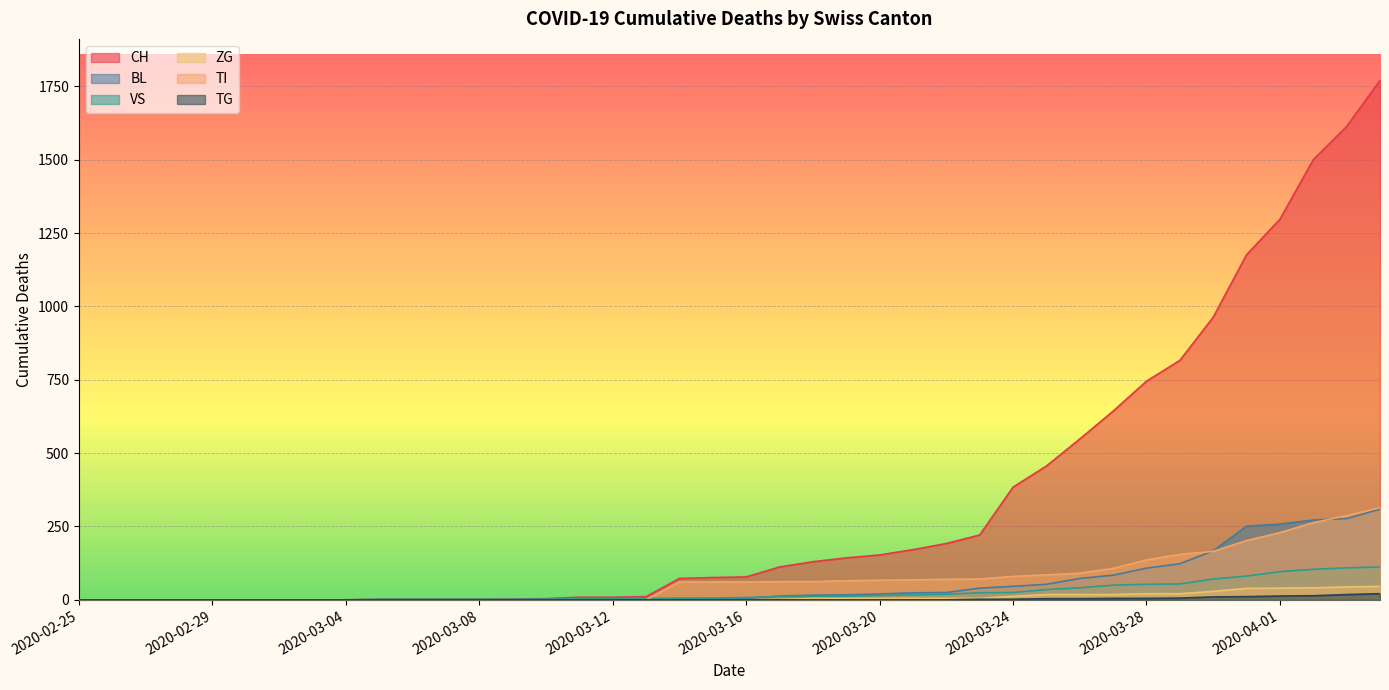

What is the label of the 14th point from the right?

2020-03-22